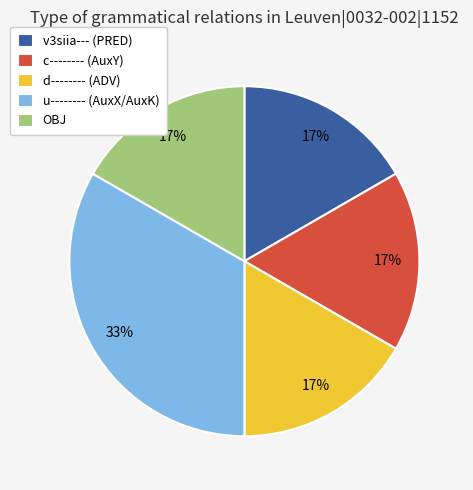

Is the sum of OBJ and c-------- (AuxY) greater than half?

No